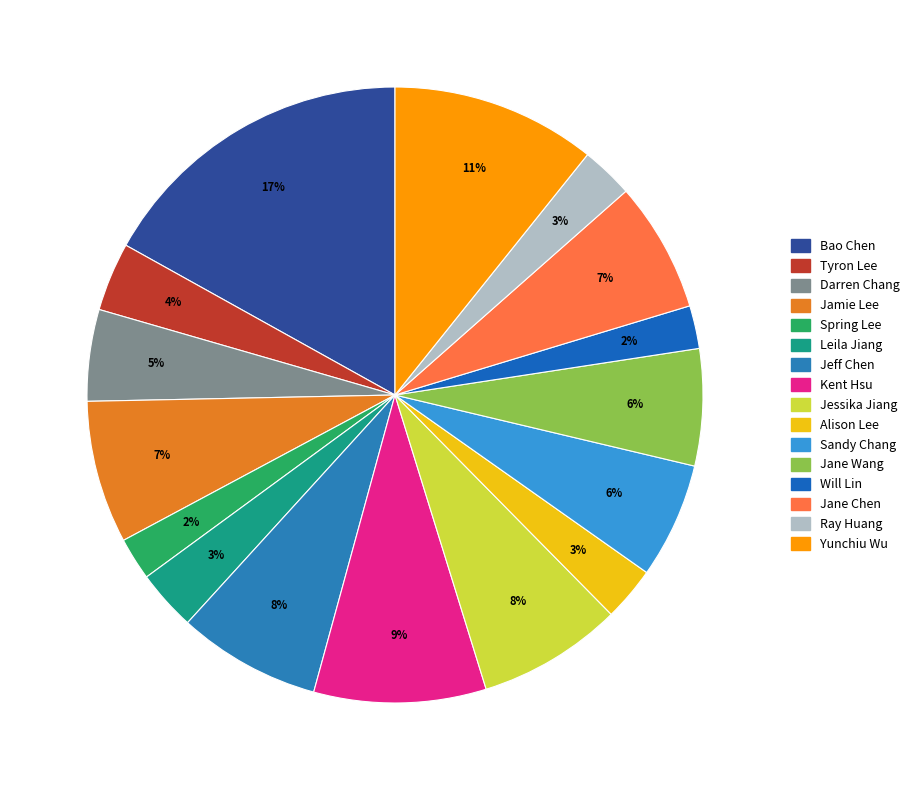

How many slices are in this pie chart?

16